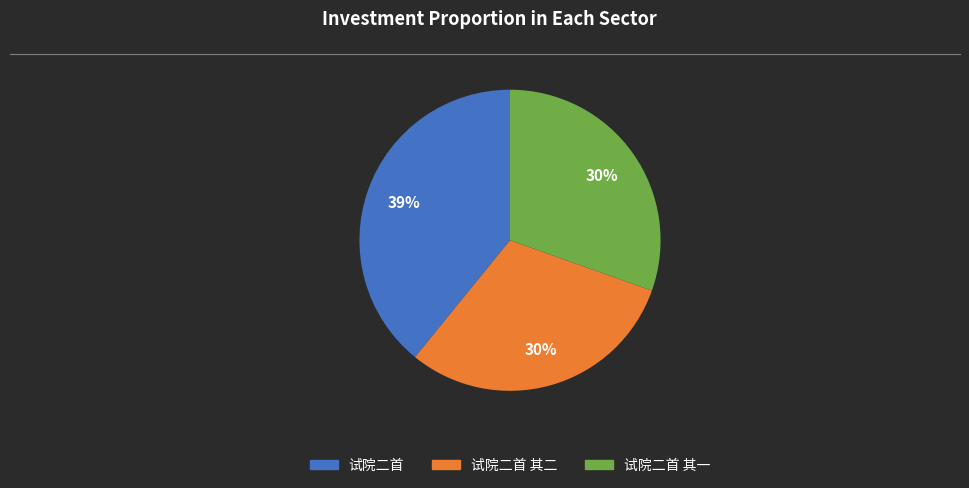

Is there any slice that represents more than half of the pie?

No